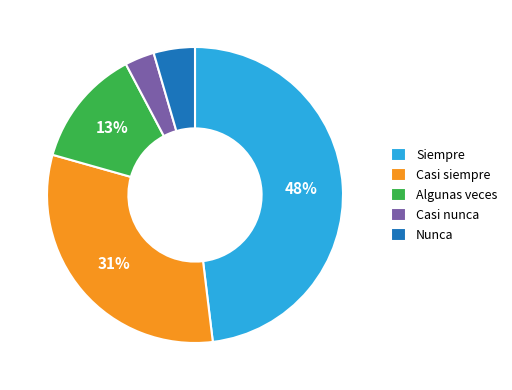

Which slice is the largest?

Siempre